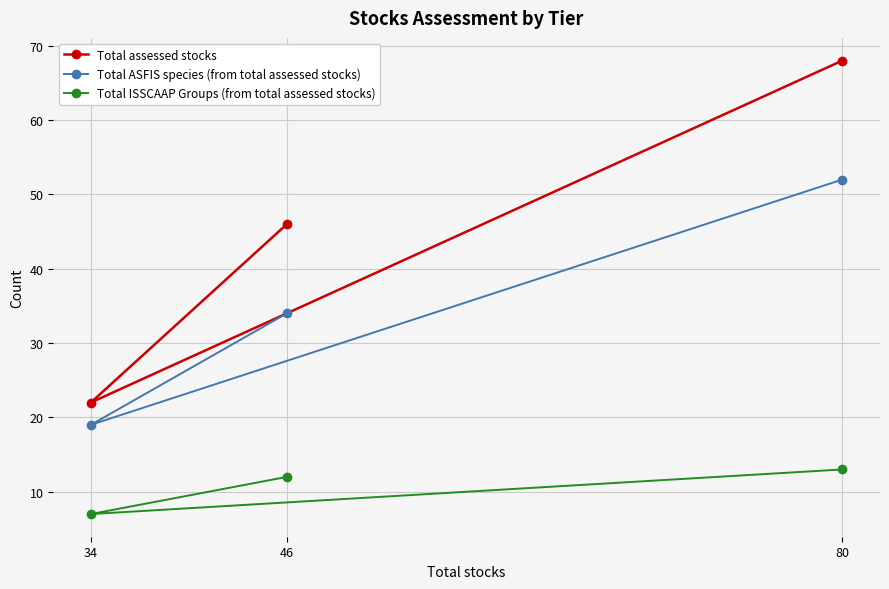

What is the minimum value for Total ISSCAAP Groups (from total assessed stocks)?

7